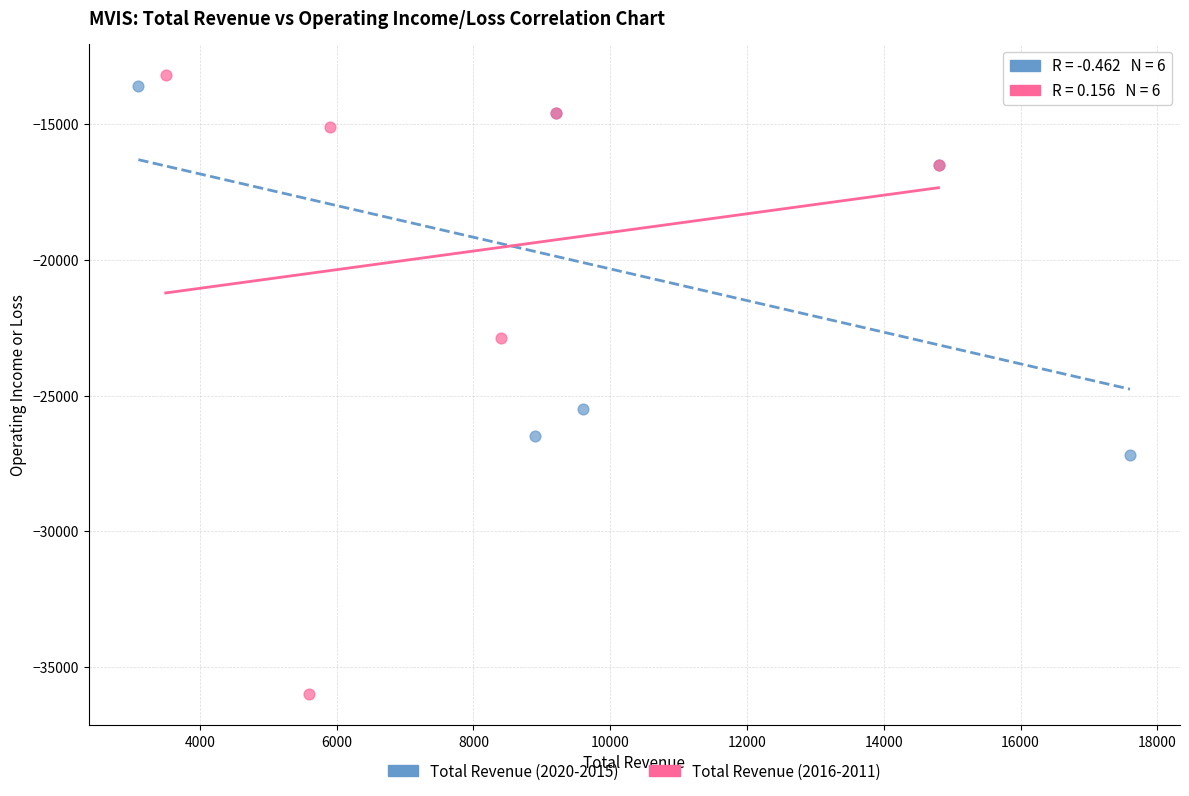

Which series contains the highest Y value?

Total Revenue (2016-2011)